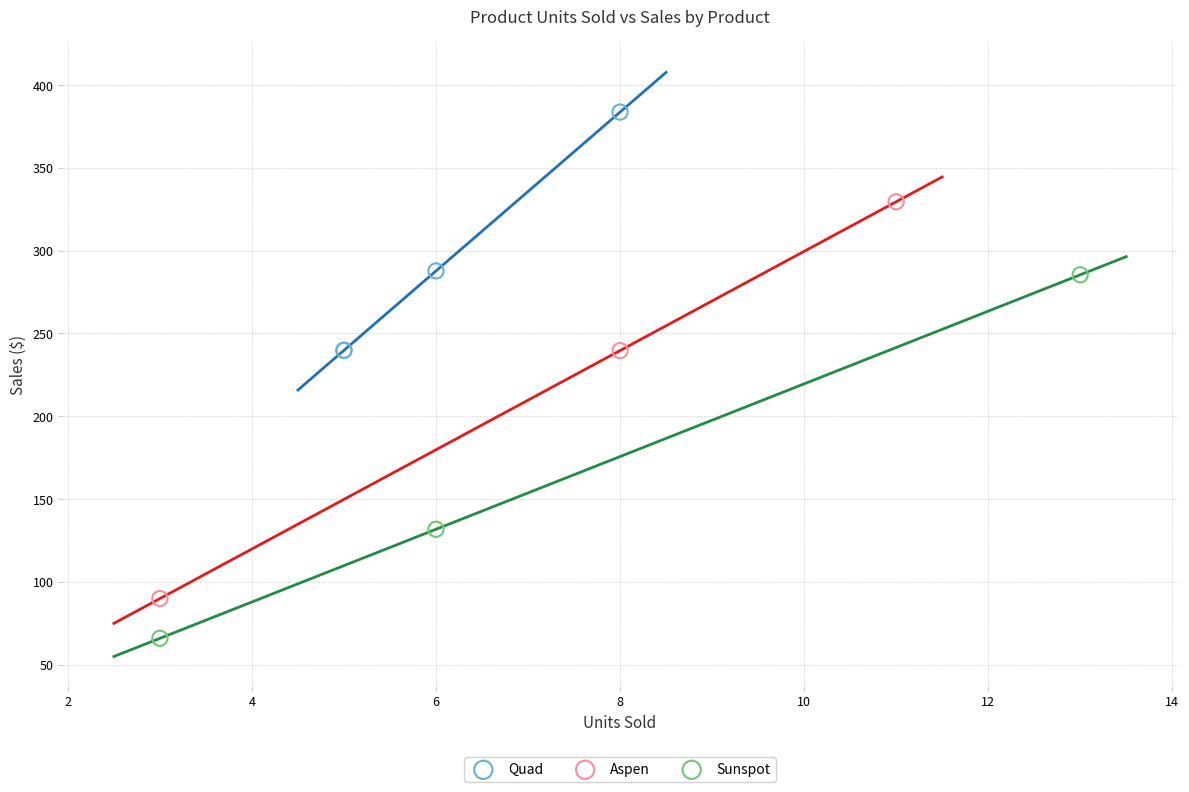

Which series reaches the maximum Y coordinate?

Quad